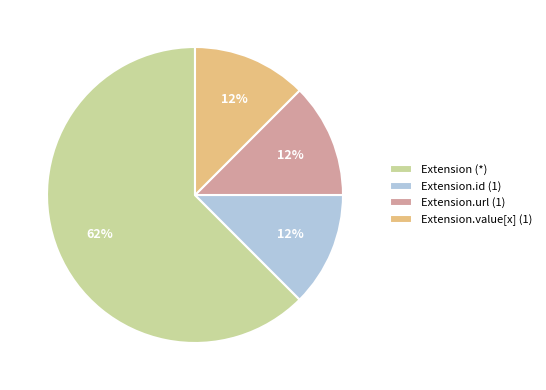

Which has a higher value, Extension.id (1) or Extension (*)?

Extension (*)